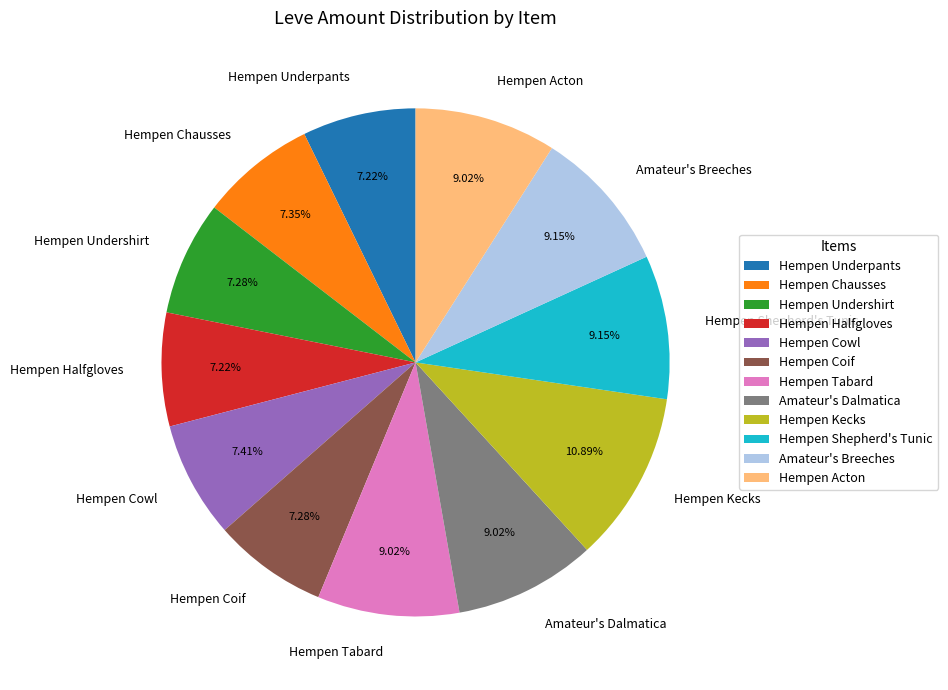

To the nearest percent, what percentage of the pie is Hempen Shepherd's Tunic?

9%